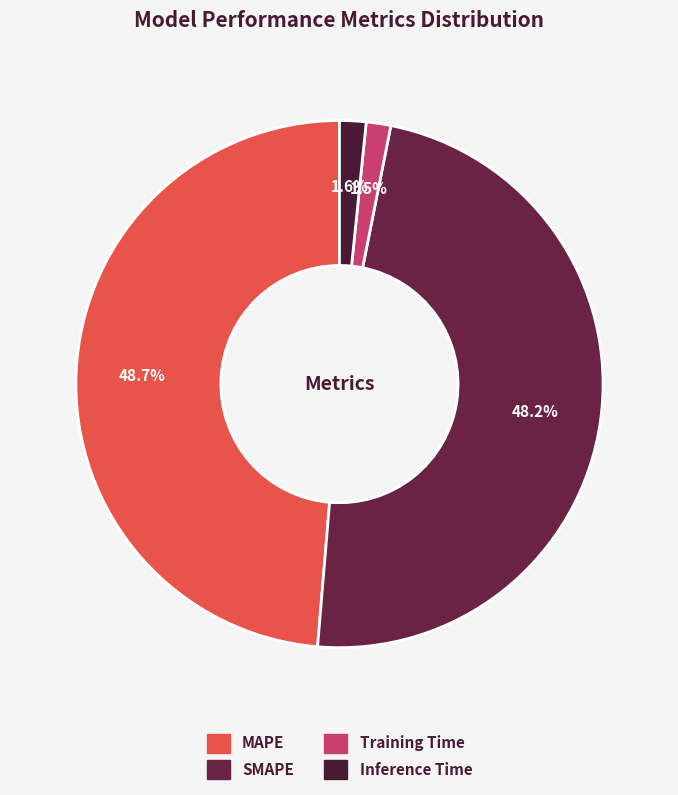

Combined, do Training Time and MAPE account for over 50%?

Yes